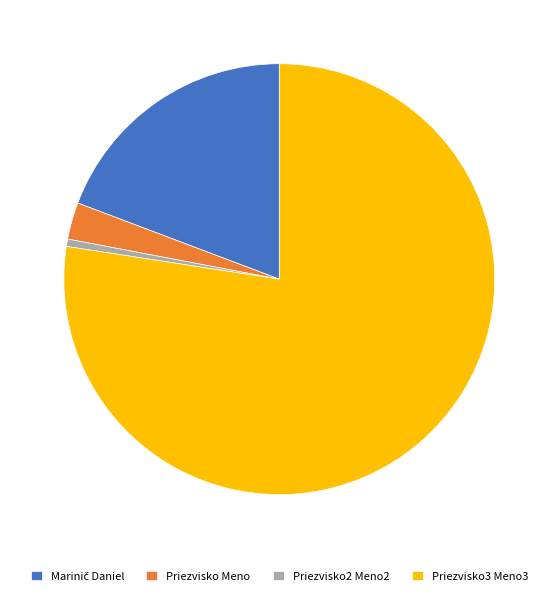

Between Priezvisko2 Meno2 and Priezvisko Meno, which is larger?

Priezvisko Meno